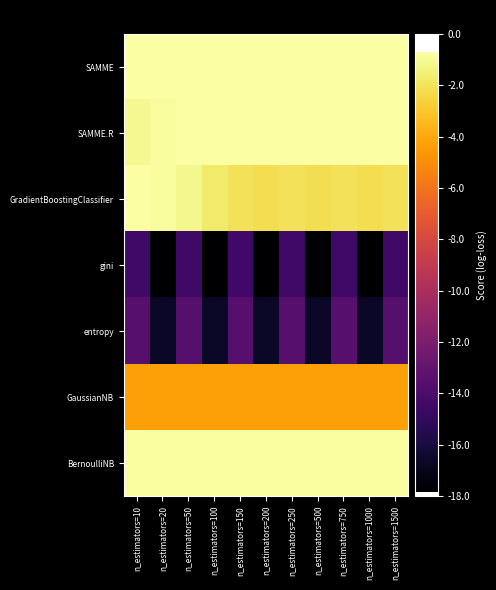

Reading right to left, list all the values displayed in this chart.

SAMME: n_estimators=1500=-0.7	n_estimators=1000=-0.7	n_estimators=750=-0.7	n_estimators=500=-0.7	n_estimators=250=-0.7	n_estimators=200=-0.7	n_estimators=150=-0.7	n_estimators=100=-0.7	n_estimators=50=-0.7	n_estimators=20=-0.7	n_estimators=10=-0.7
SAMME.R: n_estimators=1500=-0.7	n_estimators=1000=-0.8	n_estimators=750=-0.7	n_estimators=500=-0.7	n_estimators=250=-0.7	n_estimators=200=-0.7	n_estimators=150=-0.8	n_estimators=100=-0.8	n_estimators=50=-0.8	n_estimators=20=-0.9	n_estimators=10=-1.1
GradientBoostingClassifier: n_estimators=1500=-2.0	n_estimators=1000=-2.1	n_estimators=750=-2.0	n_estimators=500=-2.1	n_estimators=250=-2.0	n_estimators=200=-2.2	n_estimators=150=-2.0	n_estimators=100=-1.7	n_estimators=50=-1.1	n_estimators=20=-0.9	n_estimators=10=-0.7
gini: n_estimators=1500=-14.4	n_estimators=1000=-17.8	n_estimators=750=-14.4	n_estimators=500=-17.8	n_estimators=250=-14.4	n_estimators=200=-17.8	n_estimators=150=-14.4	n_estimators=100=-17.8	n_estimators=50=-14.4	n_estimators=20=-17.8	n_estimators=10=-14.4
entropy: n_estimators=1500=-13.5	n_estimators=1000=-16.7	n_estimators=750=-13.5	n_estimators=500=-16.7	n_estimators=250=-13.5	n_estimators=200=-16.7	n_estimators=150=-13.5	n_estimators=100=-16.7	n_estimators=50=-13.5	n_estimators=20=-16.7	n_estimators=10=-13.5
GaussianNB: n_estimators=1500=-4.3	n_estimators=1000=-4.3	n_estimators=750=-4.3	n_estimators=500=-4.3	n_estimators=250=-4.3	n_estimators=200=-4.3	n_estimators=150=-4.3	n_estimators=100=-4.3	n_estimators=50=-4.3	n_estimators=20=-4.3	n_estimators=10=-4.3
BernoulliNB: n_estimators=1500=-0.8	n_estimators=1000=-0.8	n_estimators=750=-0.8	n_estimators=500=-0.8	n_estimators=250=-0.8	n_estimators=200=-0.8	n_estimators=150=-0.8	n_estimators=100=-0.8	n_estimators=50=-0.8	n_estimators=20=-0.8	n_estimators=10=-0.8